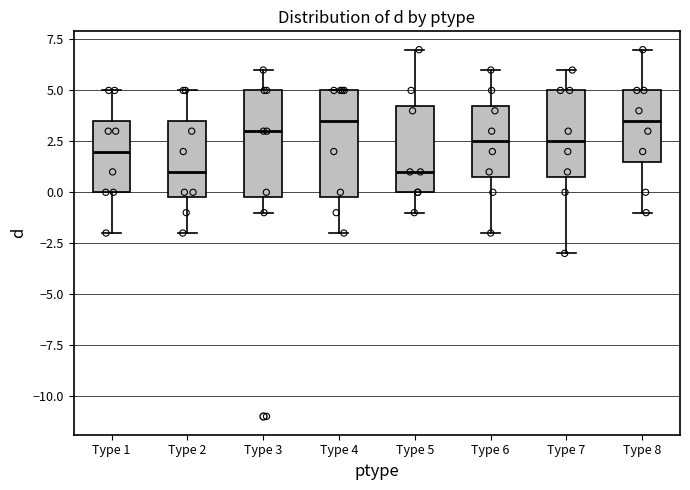

Reading left to right, read every box against the y-axis: the position of its median line, the range the box covers, and the ends of its whiskers. The values are not printed on the chart, so give them approximately, as read against the axis.

Type 1: median 2.0, box 0.0 to 3.5, whiskers -2.0 to 5.0
Type 2: median 1.0, box 0.0 to 3.5, whiskers -2.0 to 5.0
Type 3: median 3.0, box 0.0 to 5.0, whiskers -1.0 to 6.0
Type 4: median 3.5, box 0.0 to 5.0, whiskers -2.0 to 5.0
Type 5: median 1.0, box 0.0 to 4.5, whiskers -1.0 to 7.0
Type 6: median 2.5, box 1.0 to 4.5, whiskers -2.0 to 6.0
Type 7: median 2.5, box 1.0 to 5.0, whiskers -3.0 to 6.0
Type 8: median 3.5, box 1.5 to 5.0, whiskers -1.0 to 7.0